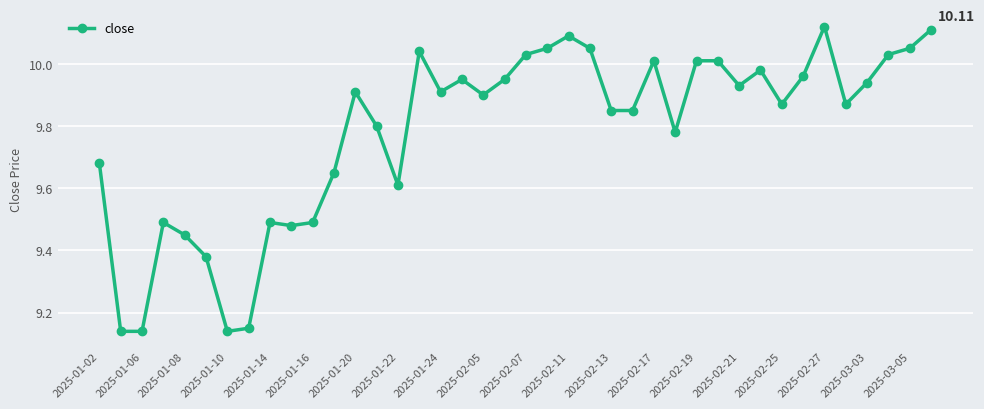

What is the difference between the second highest and minimum values?

1.0